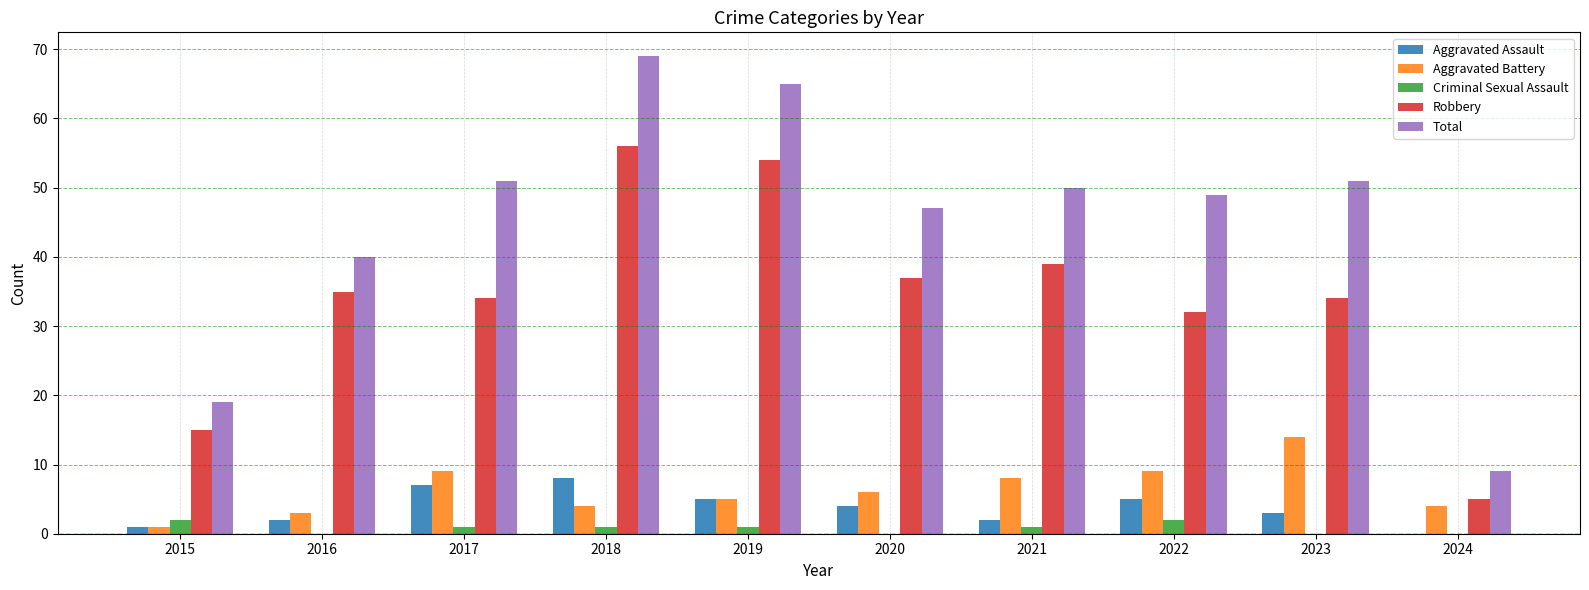

Which series changed the most between 2017 and 2018?

Robbery